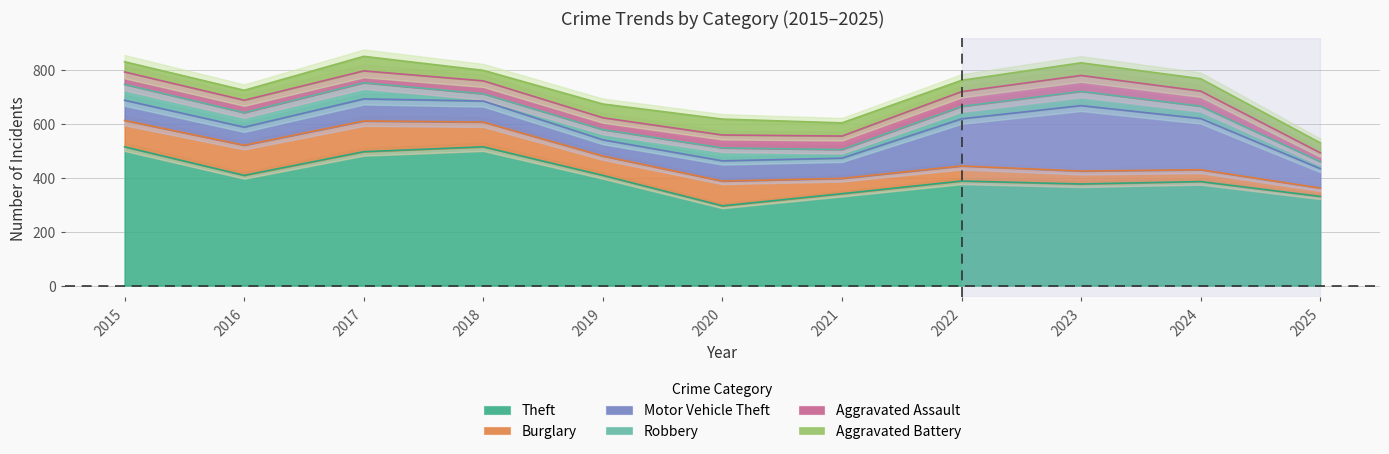

At which label does Theft reach its minimum?

2020